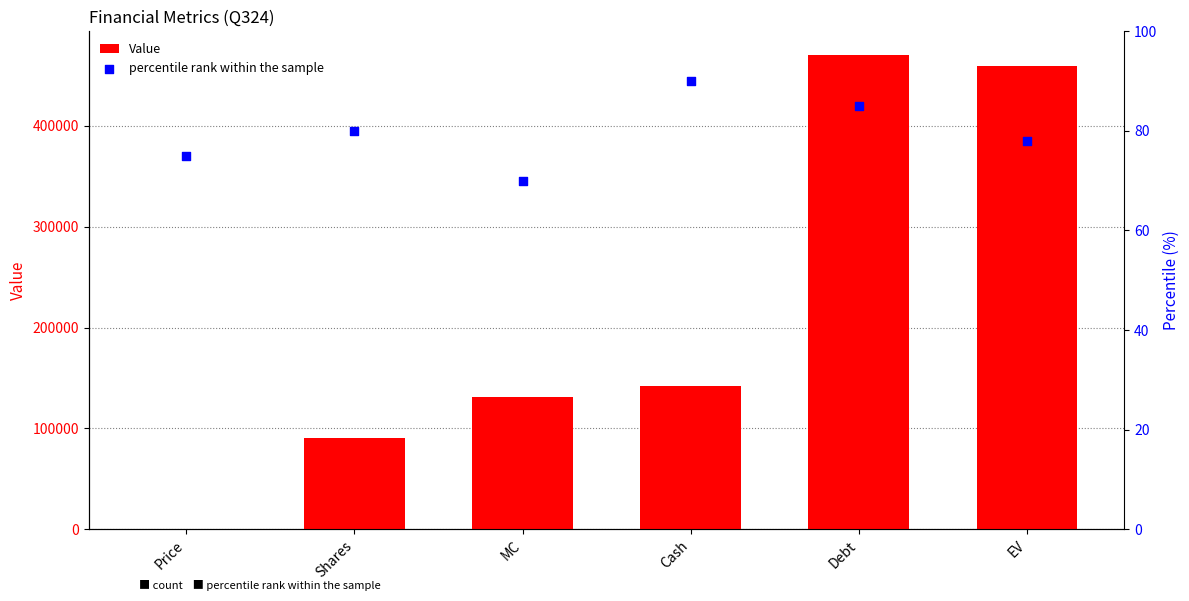

Which series reaches the maximum Y coordinate?

Value